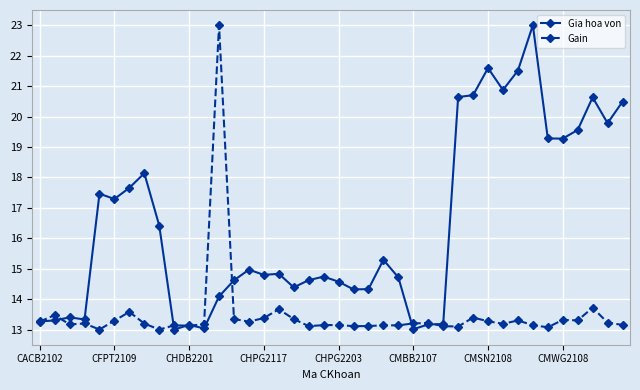

What is the lowest value of the Gia hoa von series?

13.0